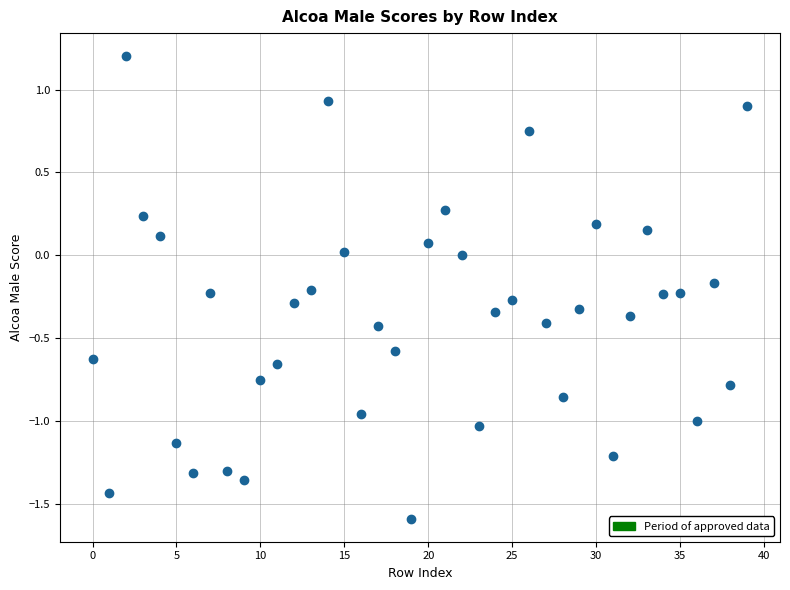

What is the range of Y values (max minus min)?

2.8